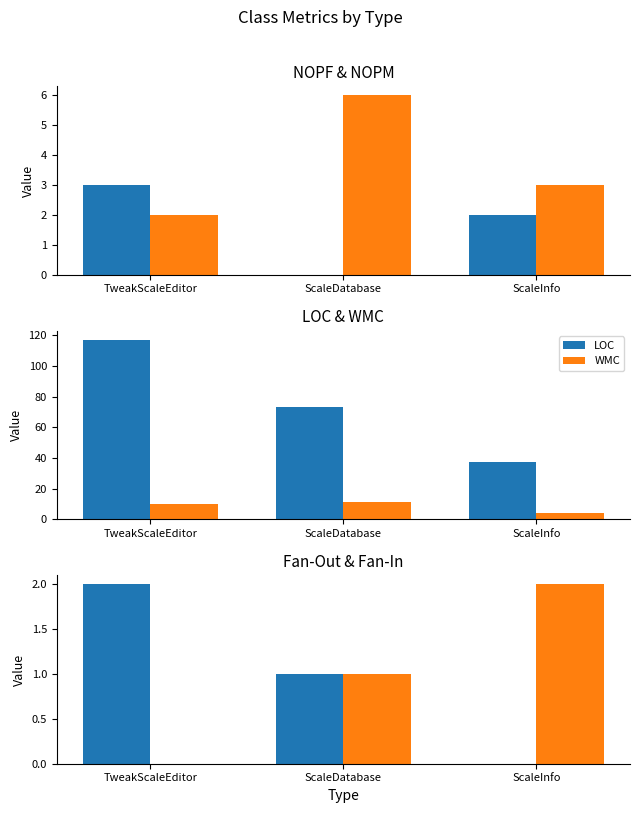

At which label is NOPF closest to 1?

ScaleDatabase